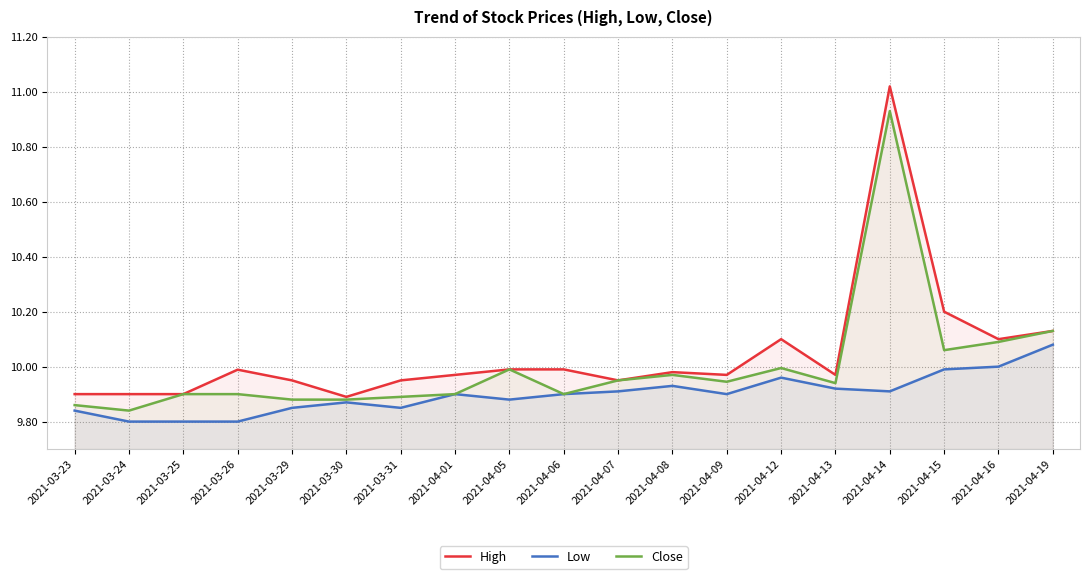

True or false: High and Close cross at least once.

False